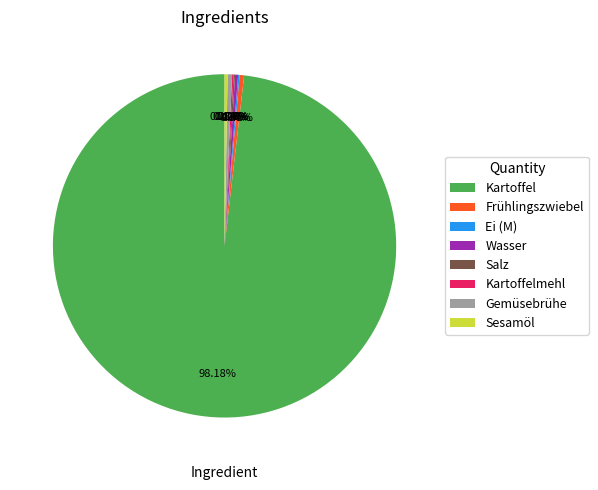

Combined, do Wasser and Kartoffel account for over 50%?

Yes